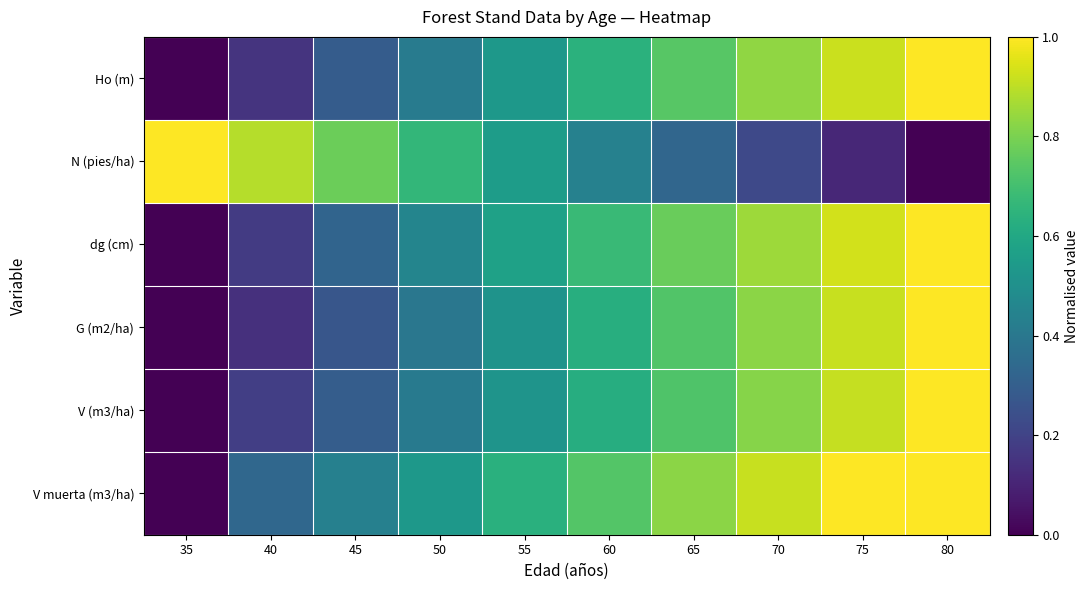

At how many categories does at least one series exceed 0?

10